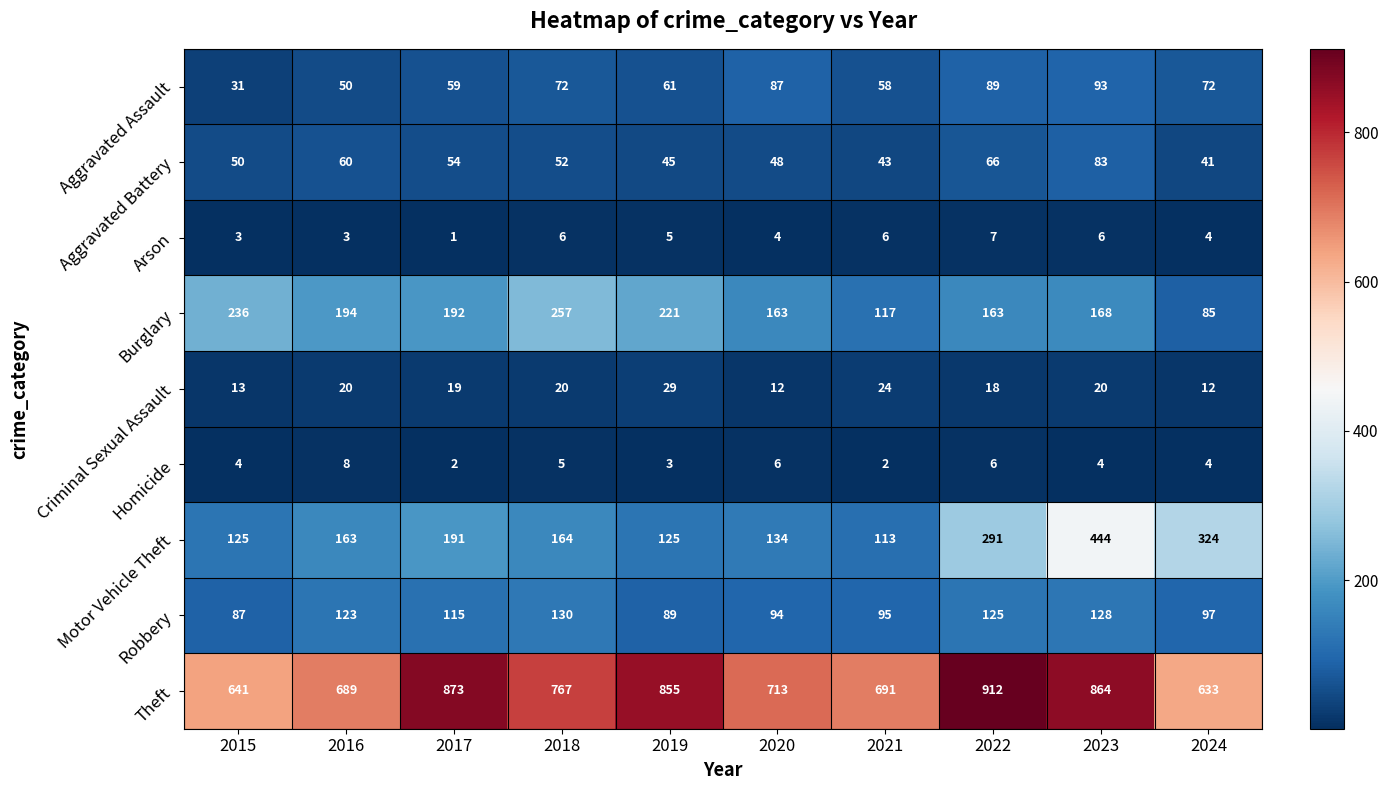

What is the sum of all Homicide values?

44